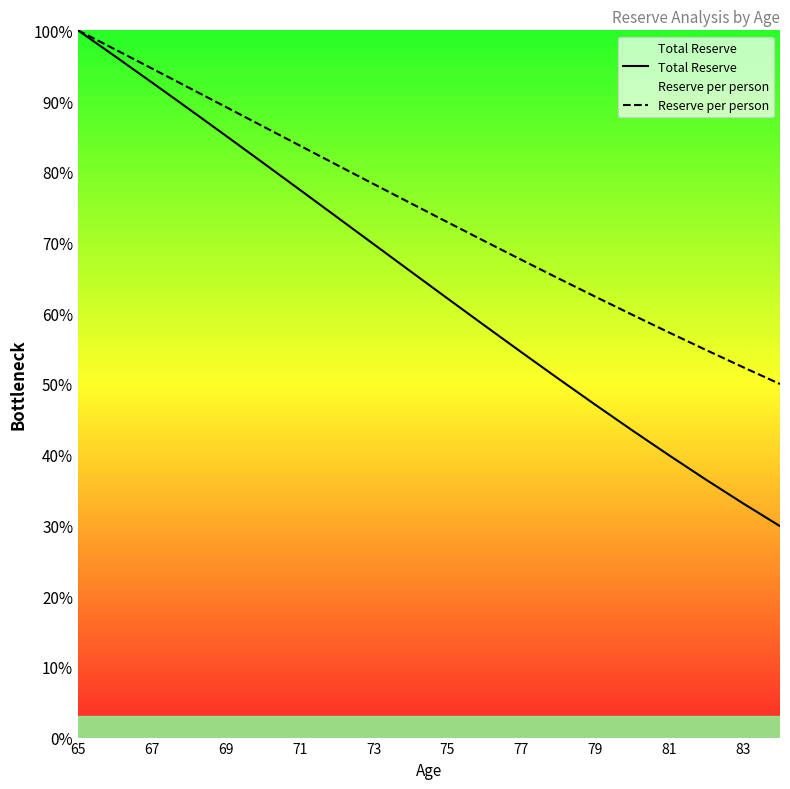

How many categories are shown in the chart?

20